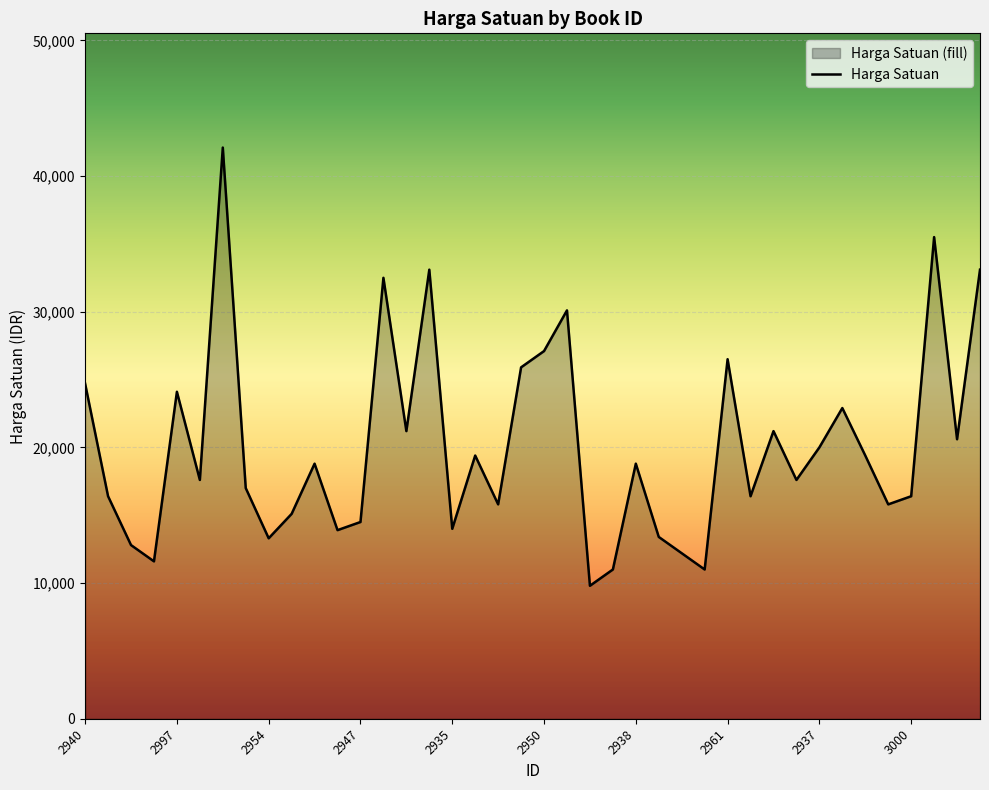

What is the average value?

20065